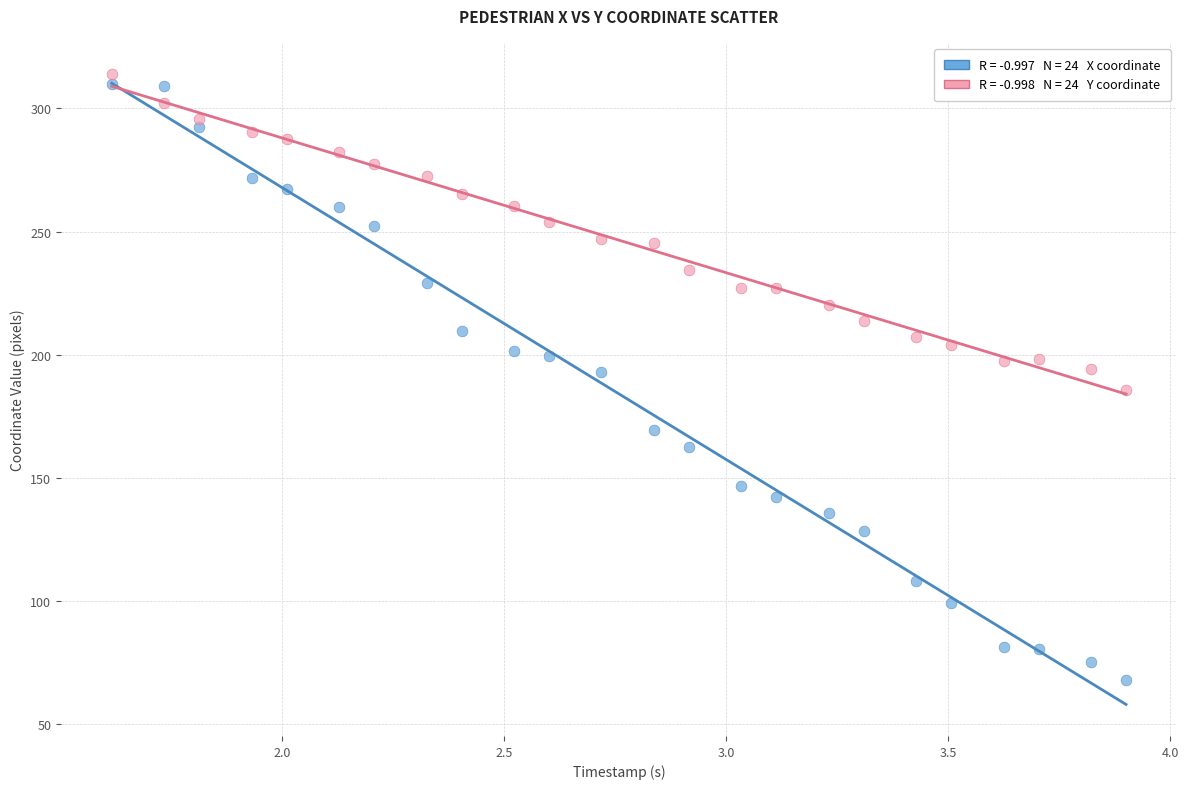

Across all data points, what is the range of X values (max minus min)?

2.3